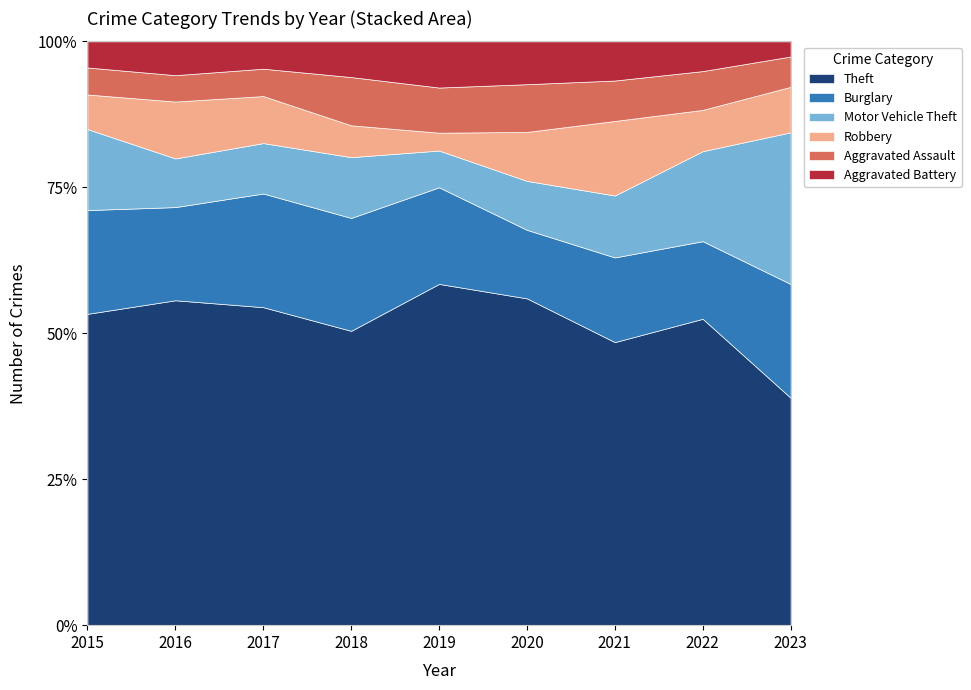

At which label is Theft closest to 212?

2021